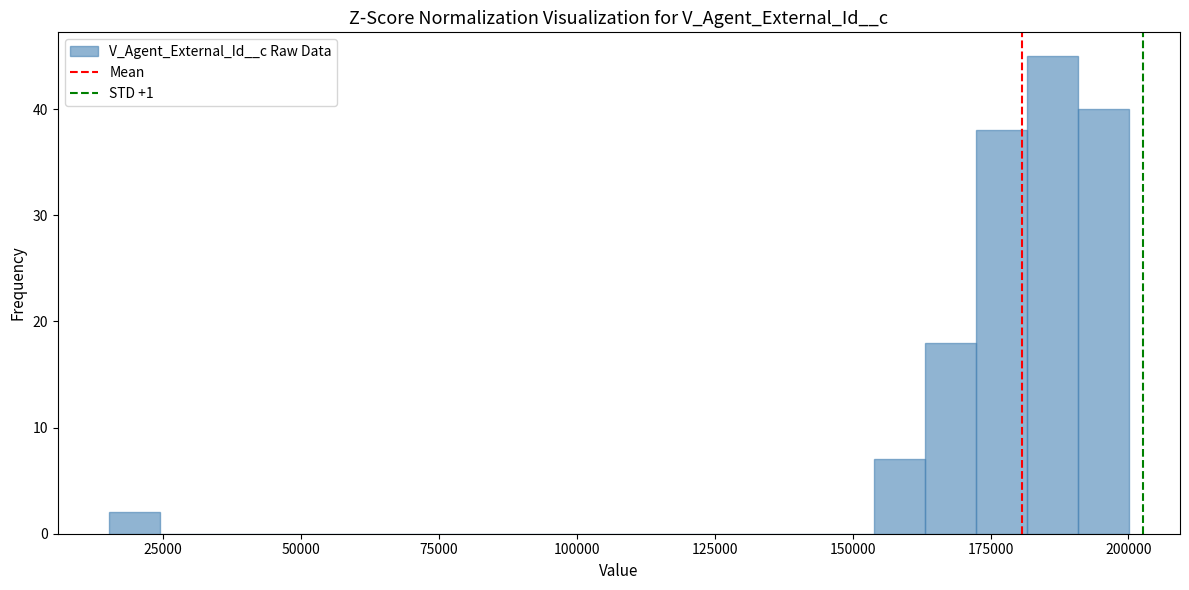

Around what value on the x-axis is the tallest bar? Give the approximate position of its centre, as read against the axis.

185000